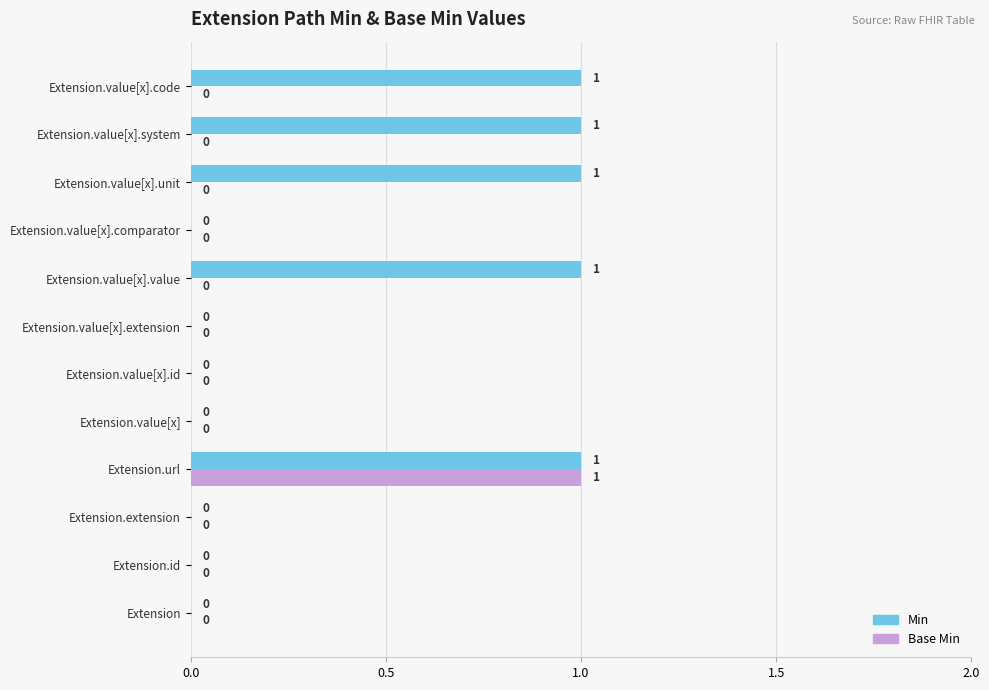

What is the maximum value for Min?

1